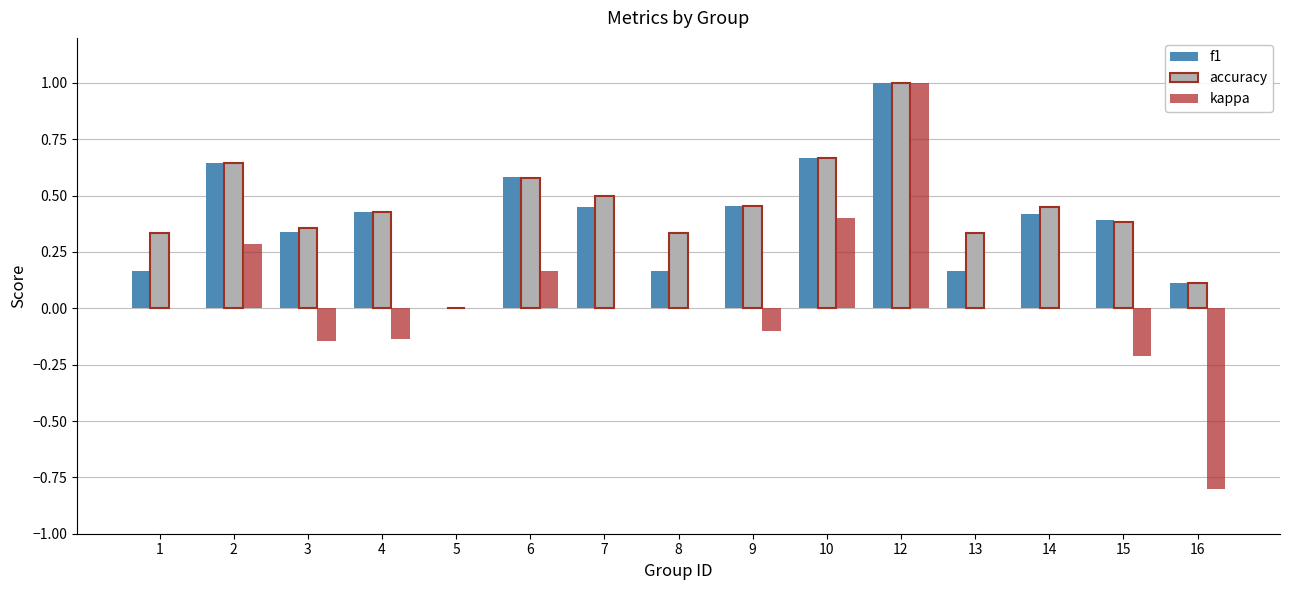

At which label does accuracy reach its peak?

12